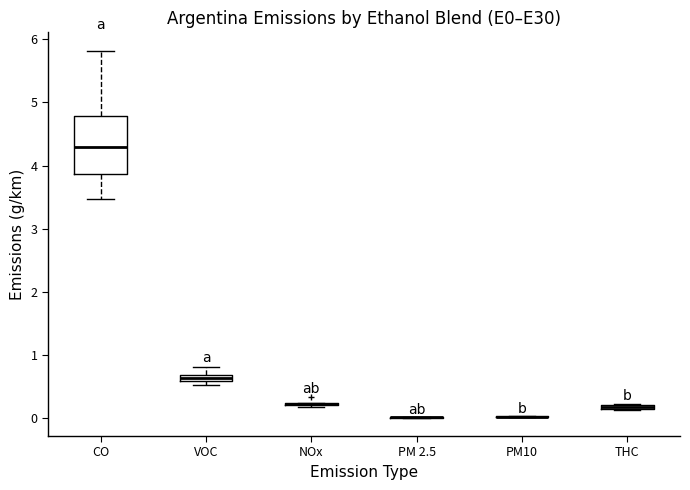

Which box is the tallest, from its lower edge to its upper edge?

CO